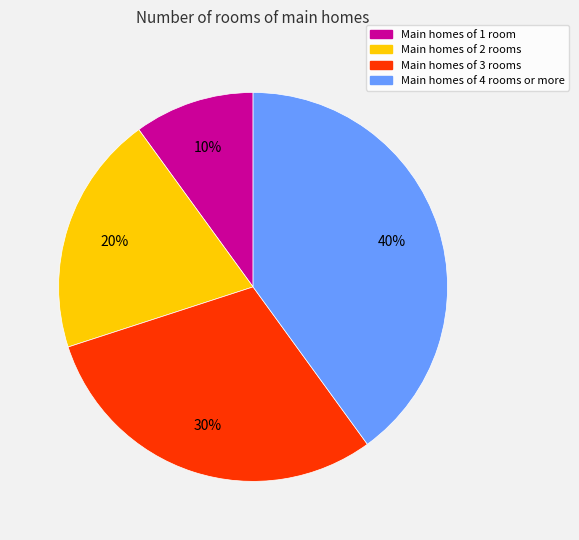

To the nearest percent, what is the average slice percentage?

25%